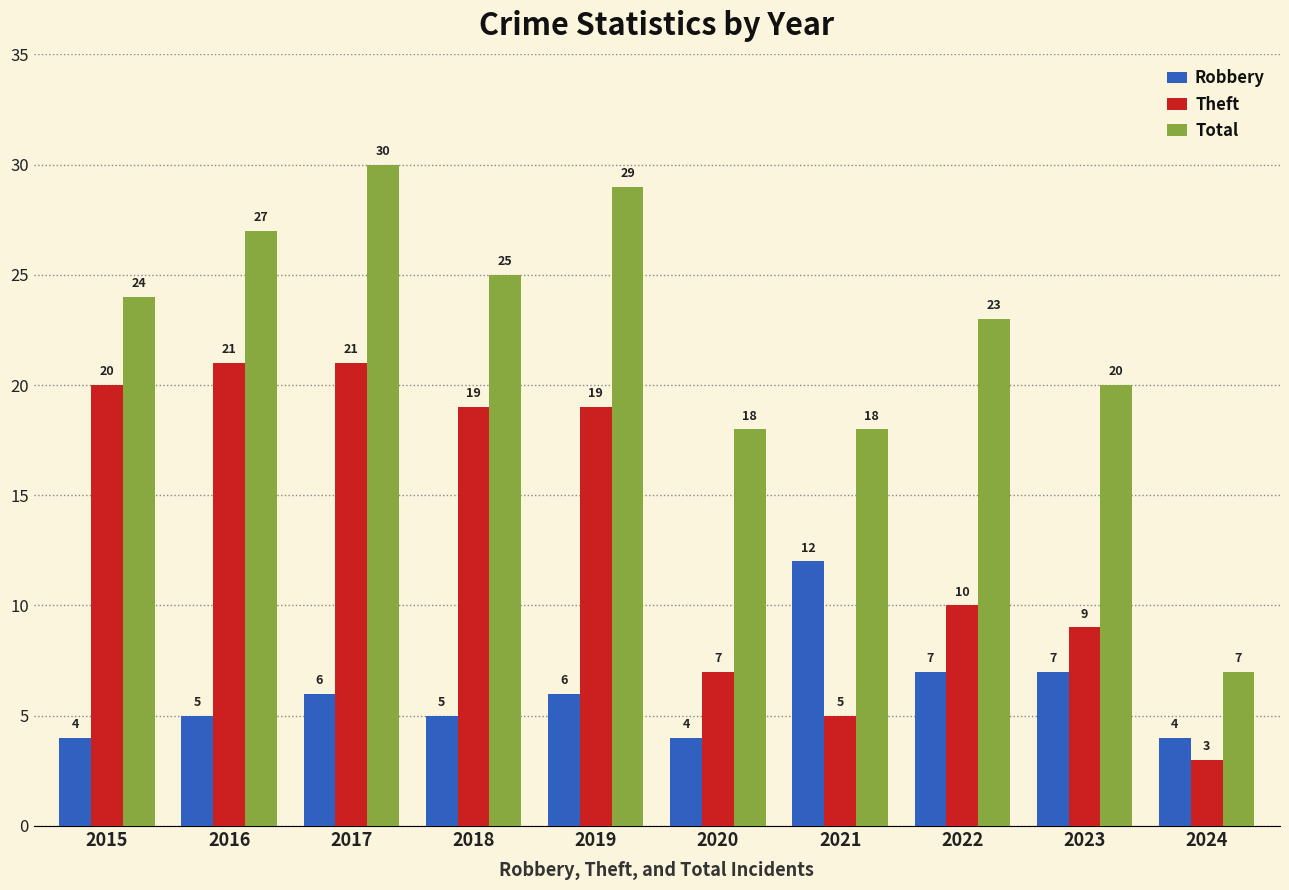

What is the difference between the highest and lowest values at 2021?

13